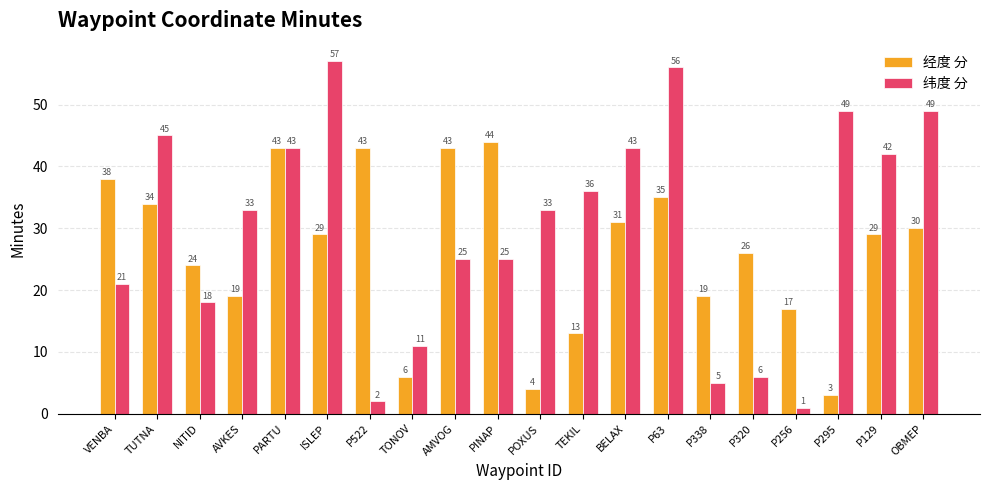

What is the difference between the second highest and second lowest values in the 经度 分 series?

39